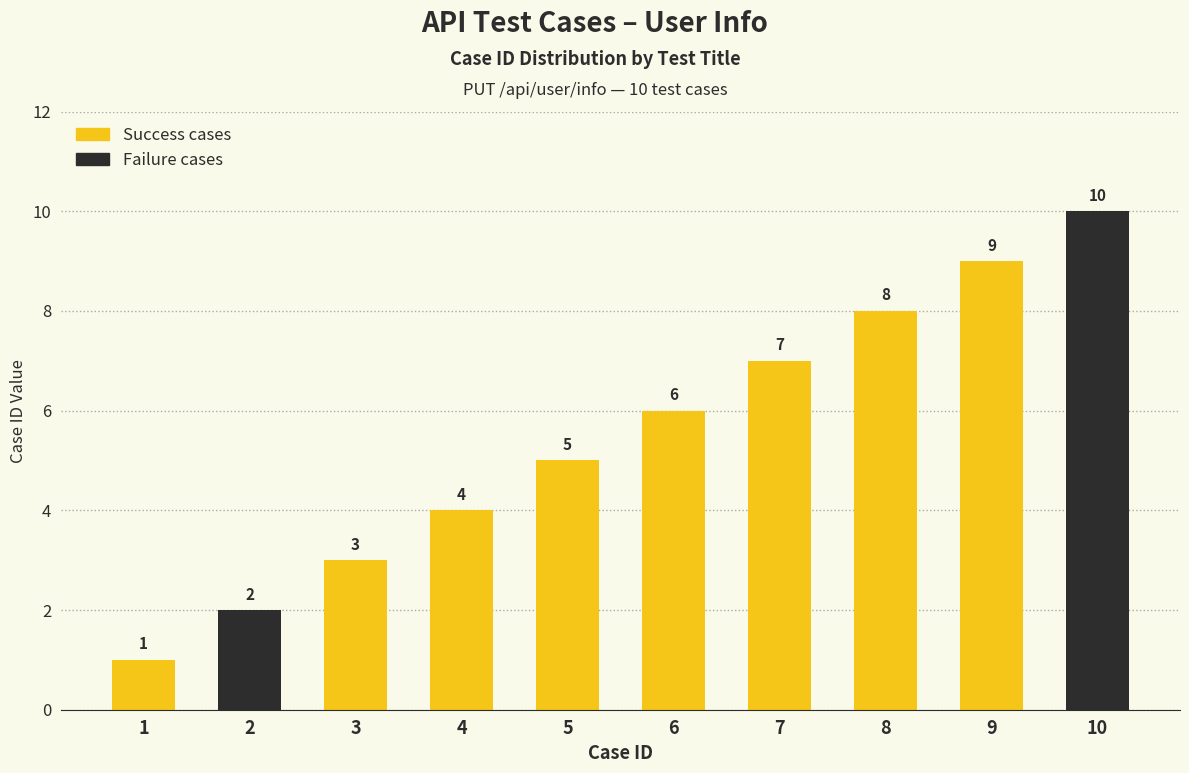

What is the value of the 3rd bar from the left?

3